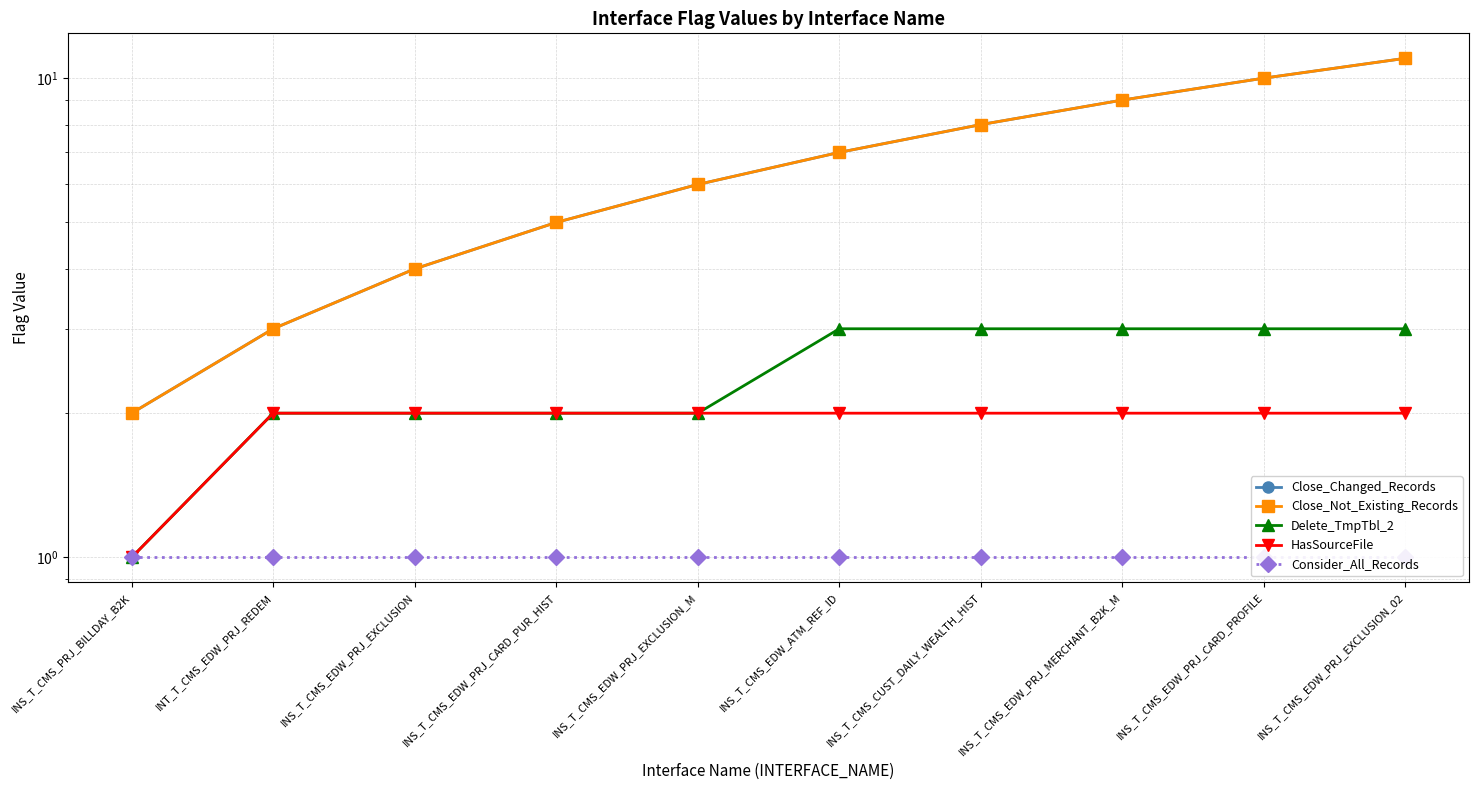

What is the total value across all series at INT_T_CMS_EDW_PRJ_REDEM?

11